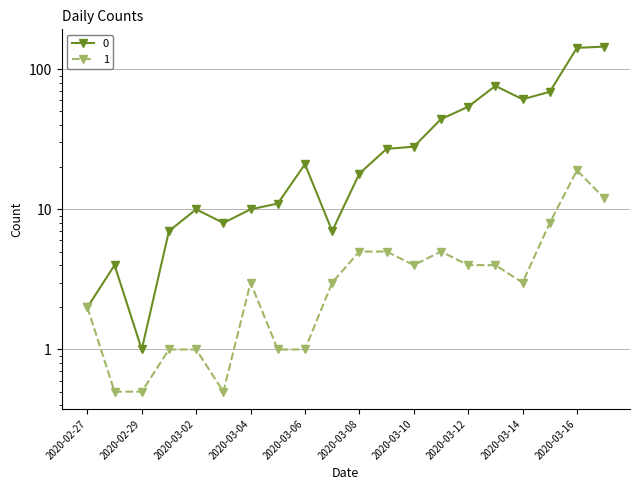

At which label does 0 first exceed 21?

2020-03-09